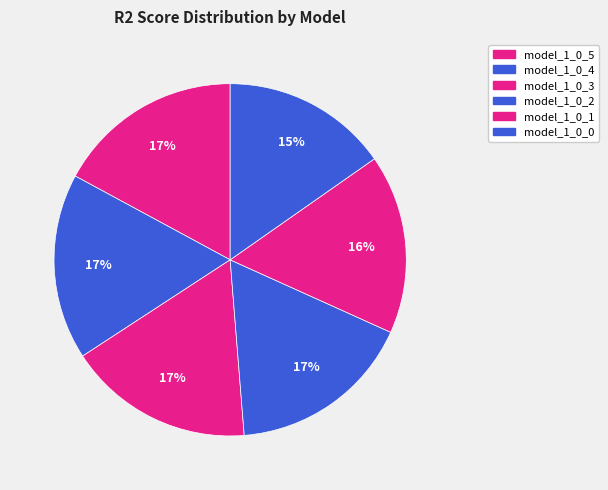

How much of the chart is everything except model_1_0_3?

82.9%